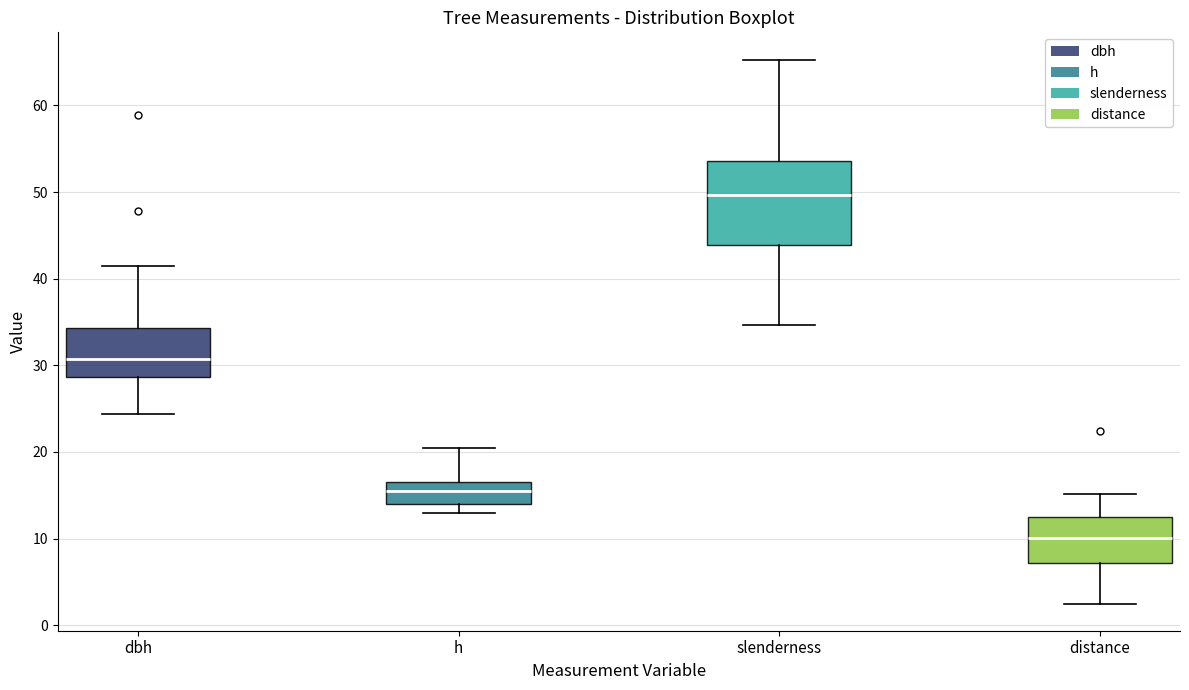

Reading left to right, read every box against the y-axis: the position of its median line, the range the box covers, and the ends of its whiskers. The values are not printed on the chart, so give them approximately, as read against the axis.

dbh: median 31, box 29 to 34, whiskers 24 to 42
h: median 15, box 14 to 17, whiskers 13 to 20
slenderness: median 50, box 44 to 54, whiskers 35 to 65
distance: median 10, box 7 to 12, whiskers 3 to 15